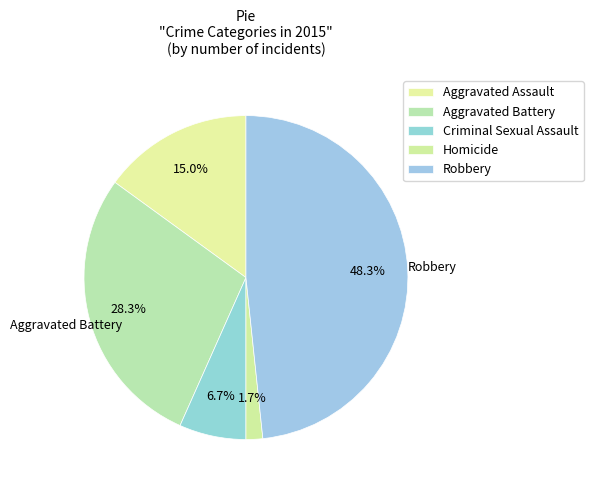

What is the total percentage of Aggravated Assault and Homicide?

16.7%